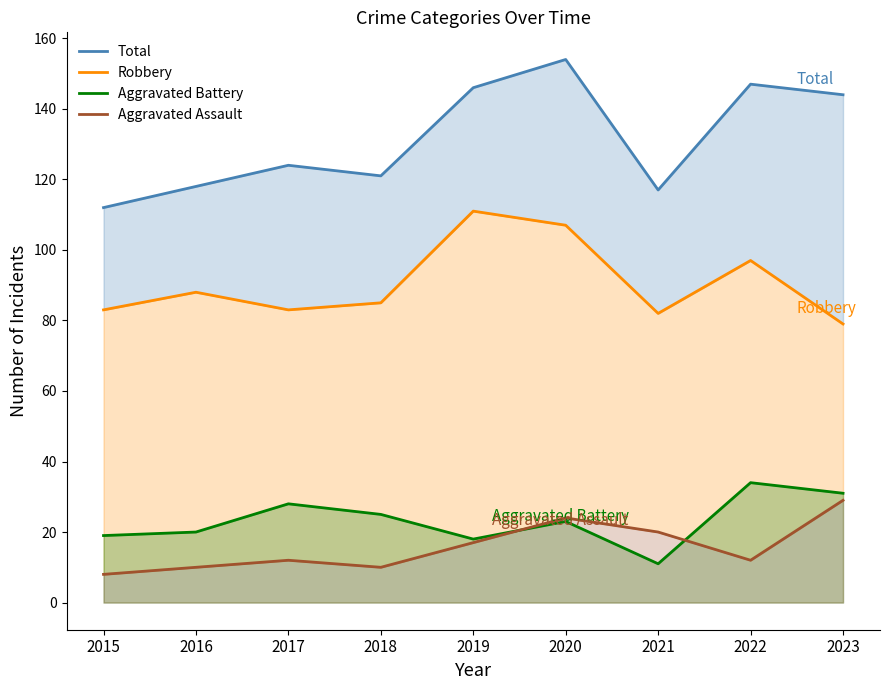

The value of Total at 2020 is 274. True or false?

False